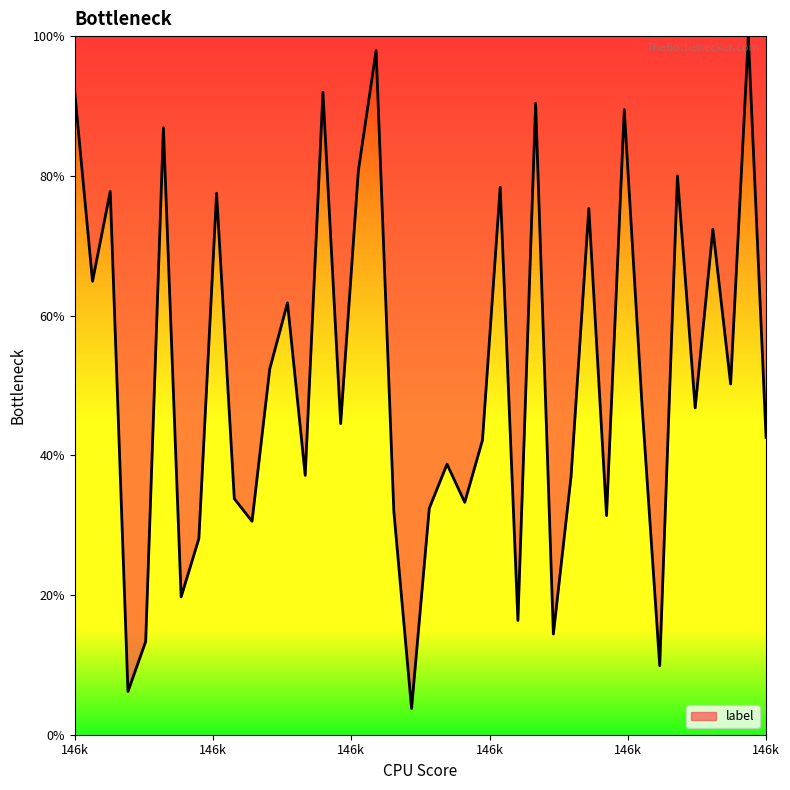

What is the difference between the maximum and minimum values?

96.2